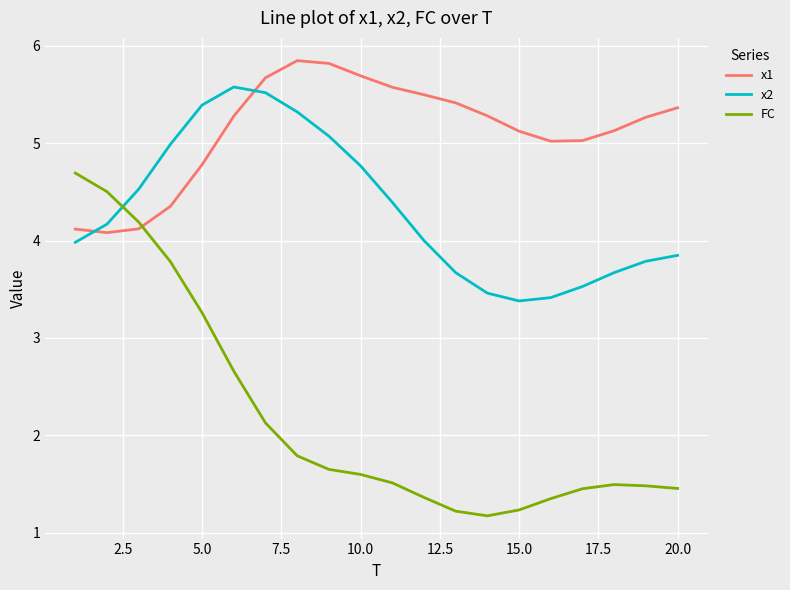

What is the lowest value of the x1 series?

4.1